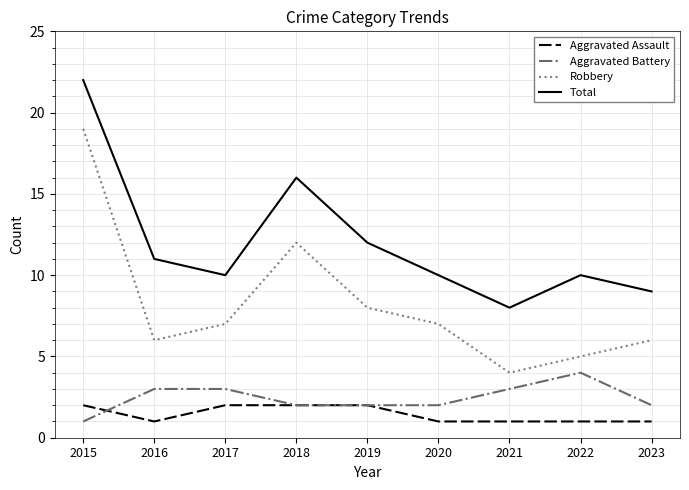

True or false: Aggravated Battery has more than 0 points higher than both neighbors.

True